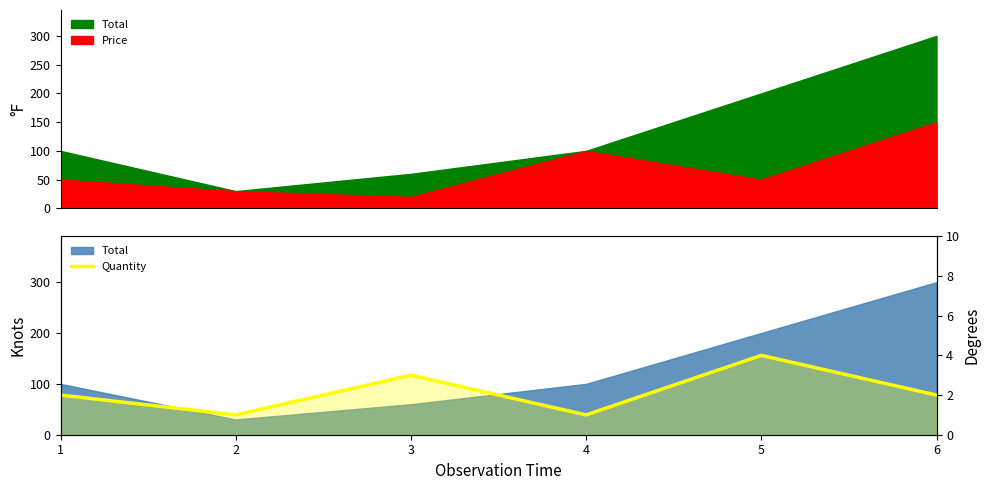

What is the sum of all values?

13